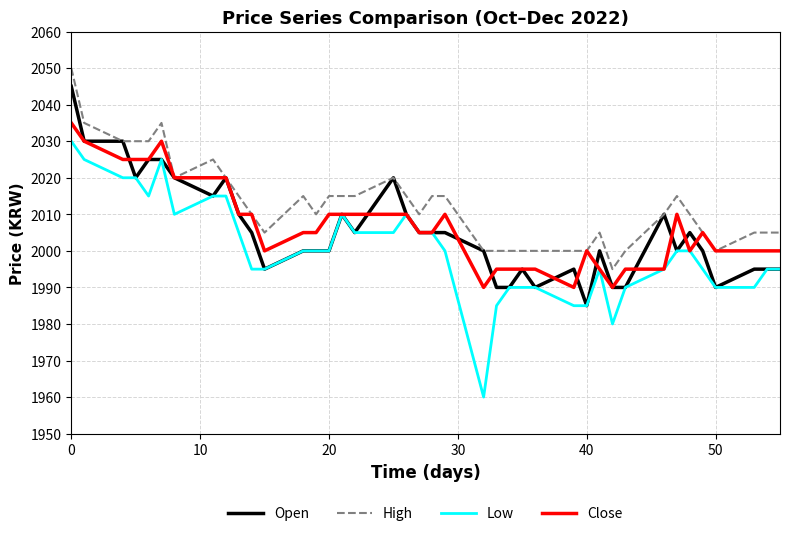

What is the minimum value shown in the chart?

1960